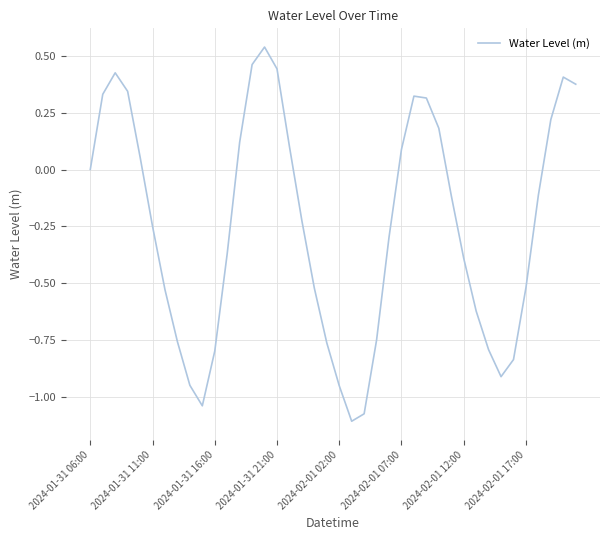

What is the greatest value displayed?

0.5